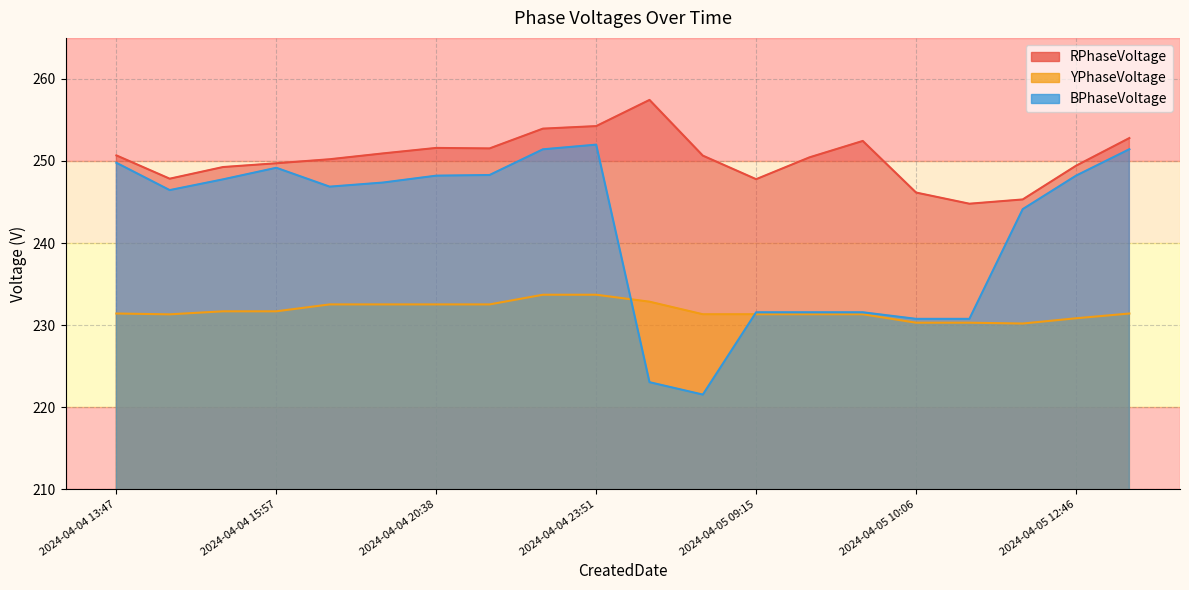

What position from the left is 2024-04-04 15:57?

4